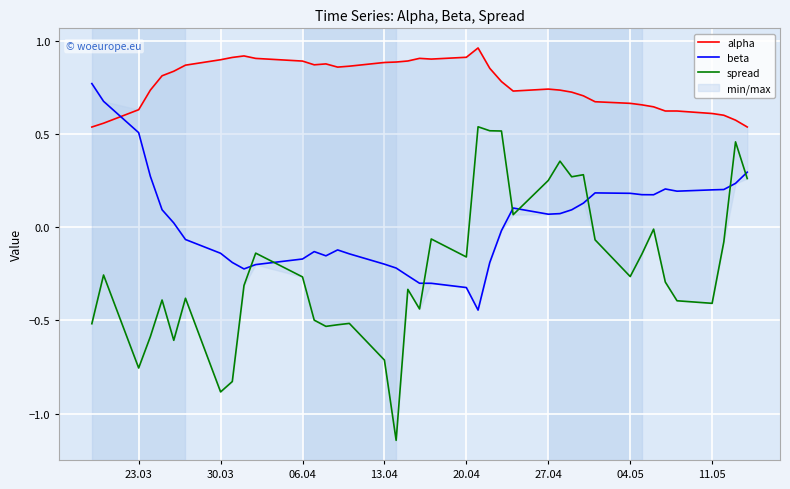

True or false: alpha and spread intersect in this chart.

False